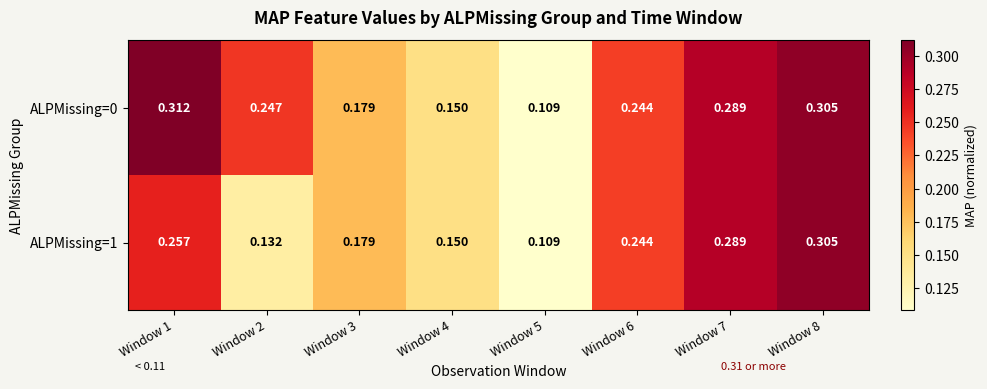

Is the value of ALPMissing=1 at Window 7 greater than the value of ALPMissing=0 at Window 6?

Yes